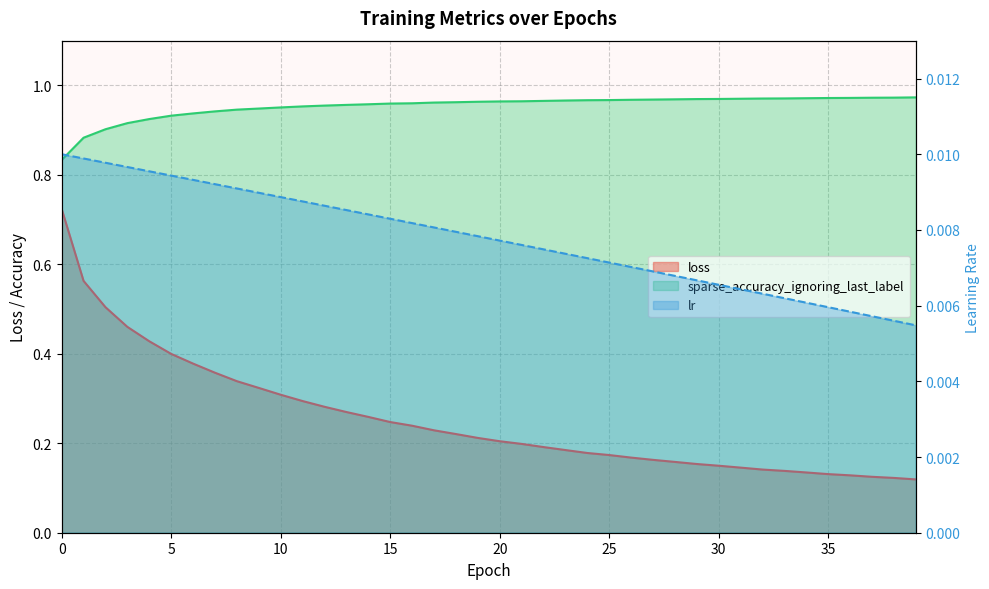

Reading left to right, what are all the values shown in this chart?

loss: 0=0.7	1=0.6	2=0.5	3=0.5	4=0.4	5=0.4	6=0.4	7=0.4	8=0.3	9=0.3	10=0.3	11=0.3	12=0.3	13=0.3	14=0.3	15=0.2	16=0.2	17=0.2	18=0.2	19=0.2	20=0.2	21=0.2	22=0.2	23=0.2	24=0.2	25=0.2	26=0.2	27=0.2	28=0.2	29=0.2	30=0.1	31=0.1	32=0.1	33=0.1	34=0.1	35=0.1	36=0.1	37=0.1	38=0.1	39=0.1
lr: 0=0.0	1=0.0	2=0.0	3=0.0	4=0.0	5=0.0	6=0.0	7=0.0	8=0.0	9=0.0	10=0.0	11=0.0	12=0.0	13=0.0	14=0.0	15=0.0	16=0.0	17=0.0	18=0.0	19=0.0	20=0.0	21=0.0	22=0.0	23=0.0	24=0.0	25=0.0	26=0.0	27=0.0	28=0.0	29=0.0	30=0.0	31=0.0	32=0.0	33=0.0	34=0.0	35=0.0	36=0.0	37=0.0	38=0.0	39=0.0
sparse_accuracy: 0=0.8	1=0.9	2=0.9	3=0.9	4=0.9	5=0.9	6=0.9	7=0.9	8=0.9	9=0.9	10=1.0	11=1.0	12=1.0	13=1.0	14=1.0	15=1.0	16=1.0	17=1.0	18=1.0	19=1.0	20=1.0	21=1.0	22=1.0	23=1.0	24=1.0	25=1.0	26=1.0	27=1.0	28=1.0	29=1.0	30=1.0	31=1.0	32=1.0	33=1.0	34=1.0	35=1.0	36=1.0	37=1.0	38=1.0	39=1.0